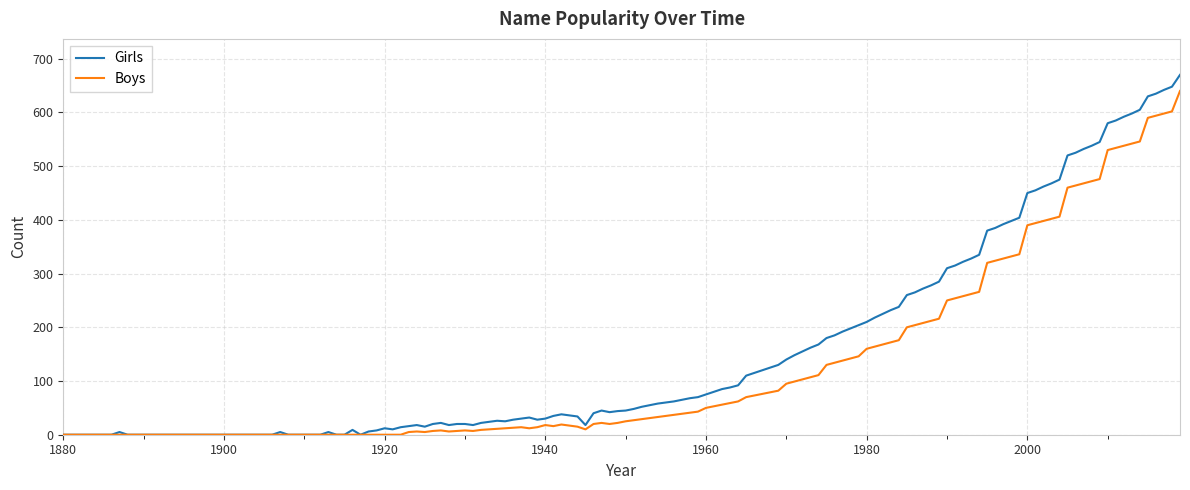

Rank the series by their maximum value, from highest to lowest.

Girls, Boys